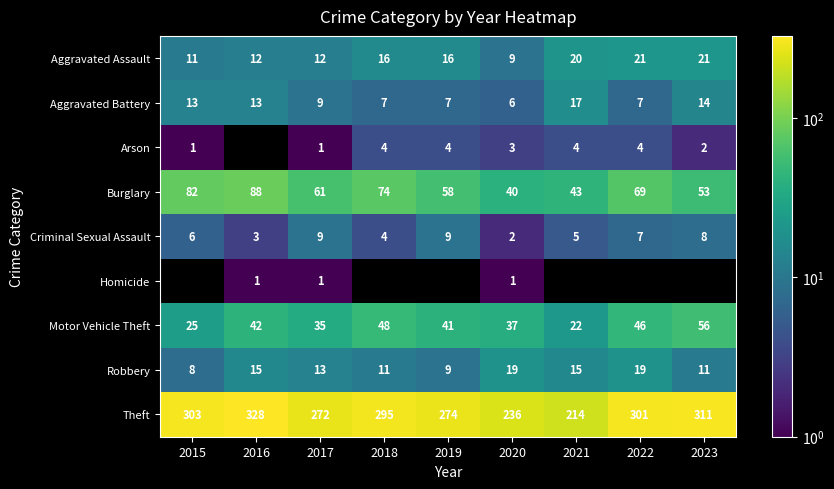

Is the value of Aggravated Battery at 2023 greater than the value of Criminal Sexual Assault at 2022?

Yes